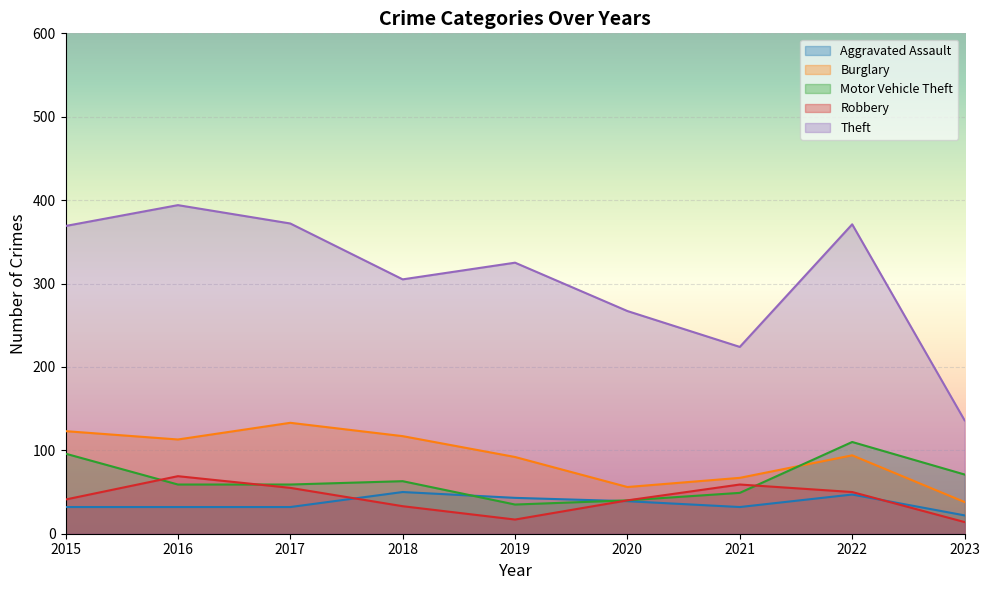

What is the difference between the highest and lowest values at 2023?

122